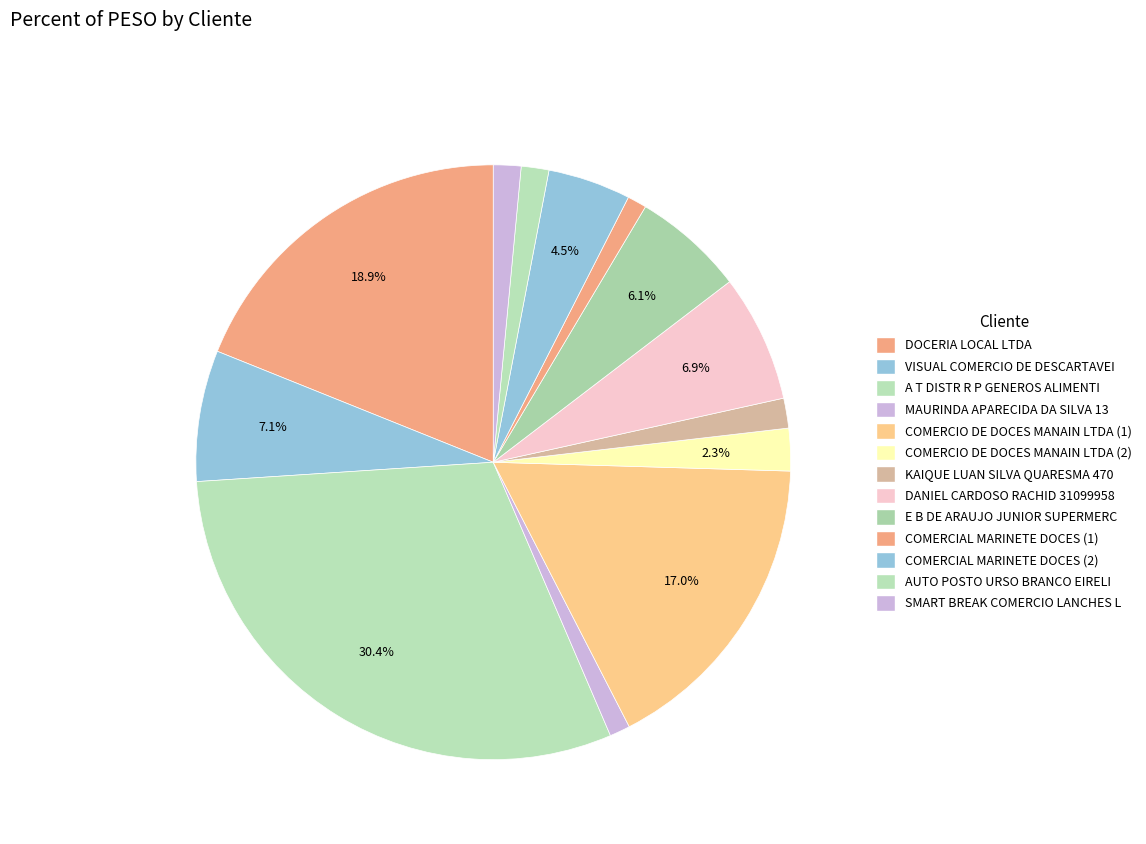

Which category has the smallest portion of the pie?

COMERCIAL MARINETE DOCES (1)